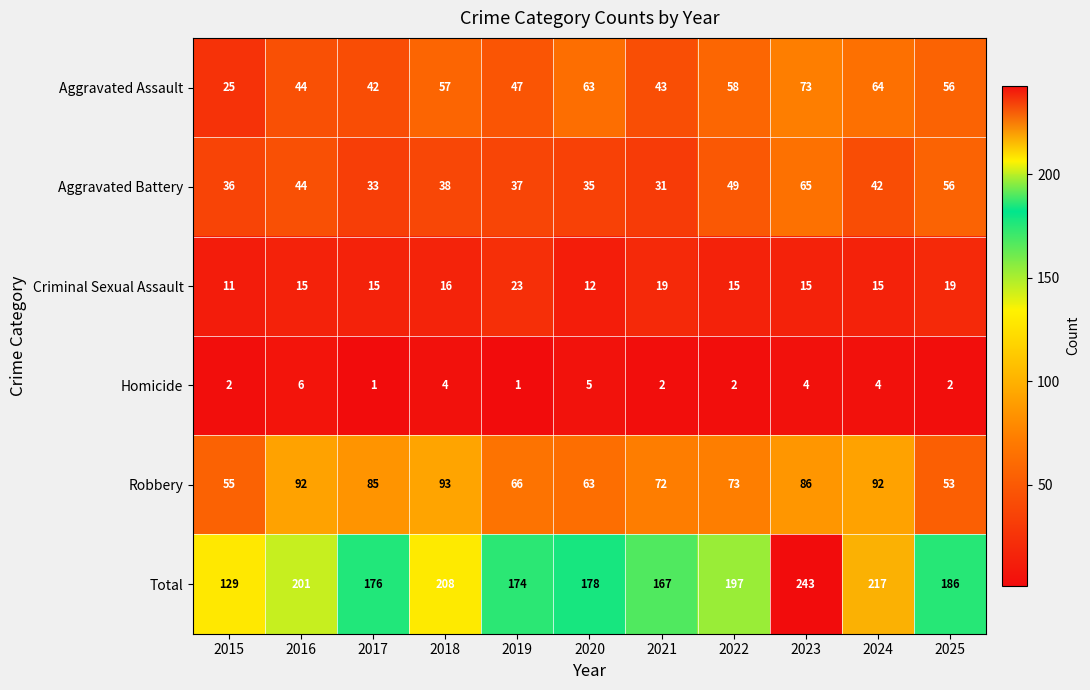

What is the smallest value displayed?

1